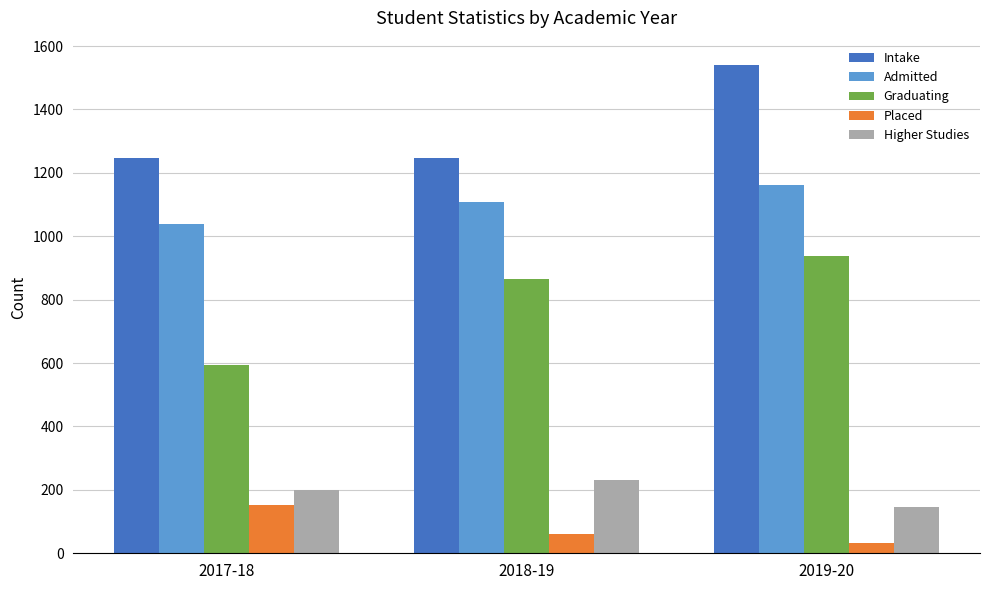

The Admitted series shows 1807 at 2019-20. True or false?

False